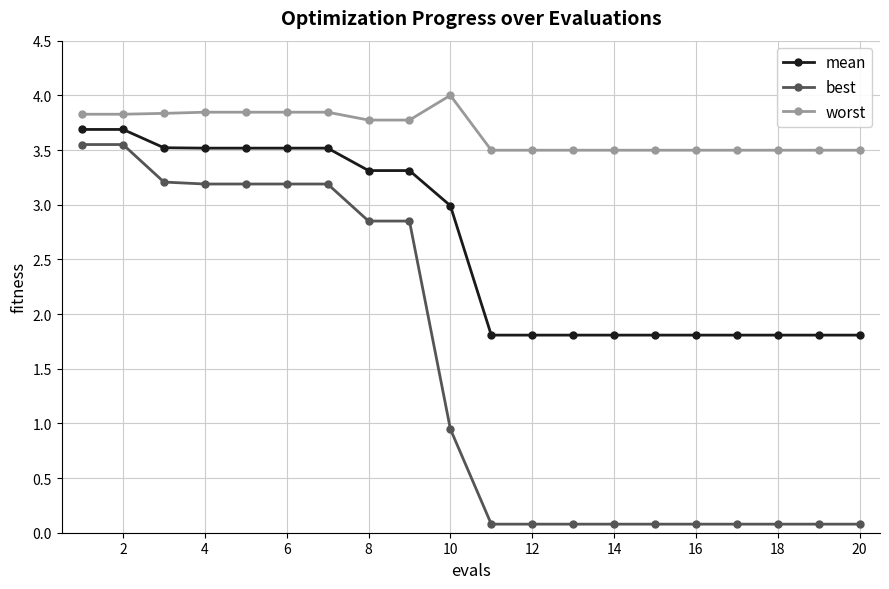

Which series has the widest spread of values?

best